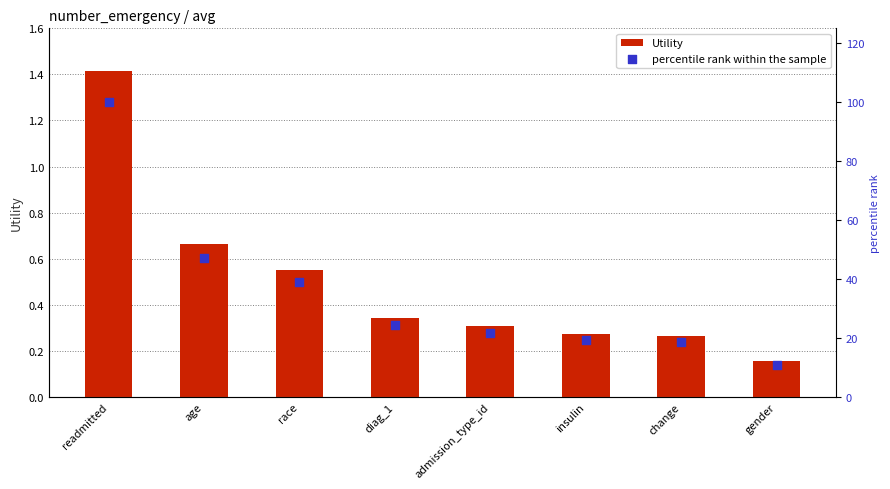

Which series contains the highest Y value?

percentile rank within the sample